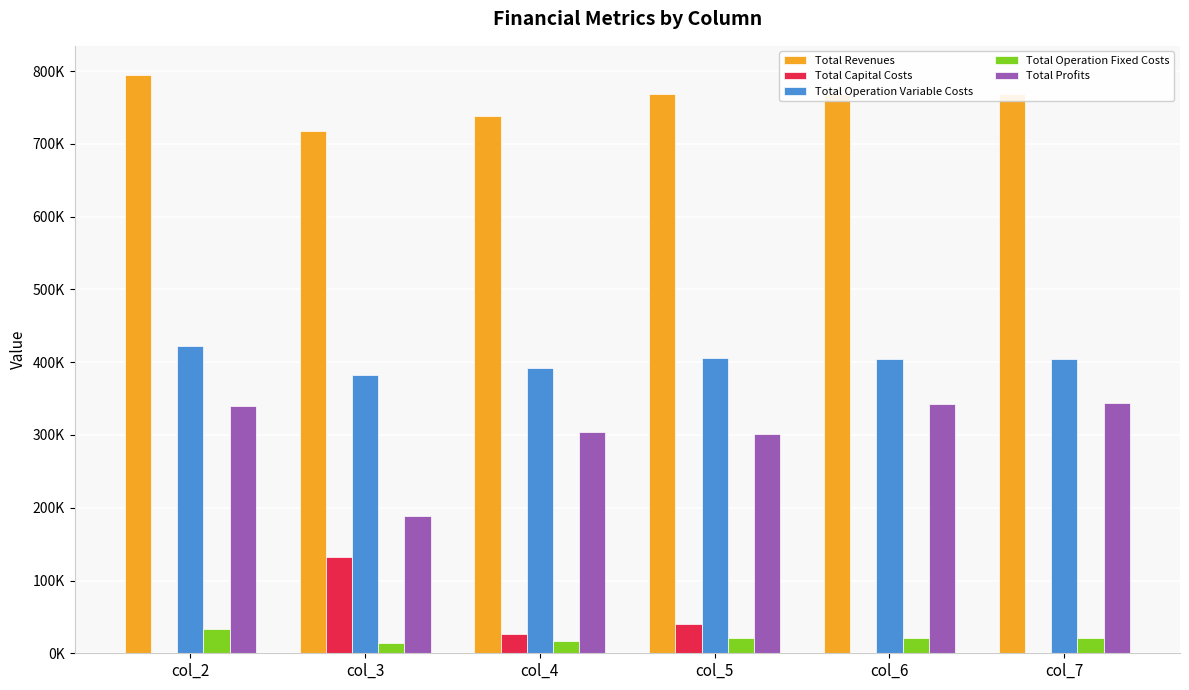

What are all the series names shown in the legend?

Total Revenues, Total Capital Costs, Total Operation Variable Costs, Total Operation Fixed Costs, Total Profits